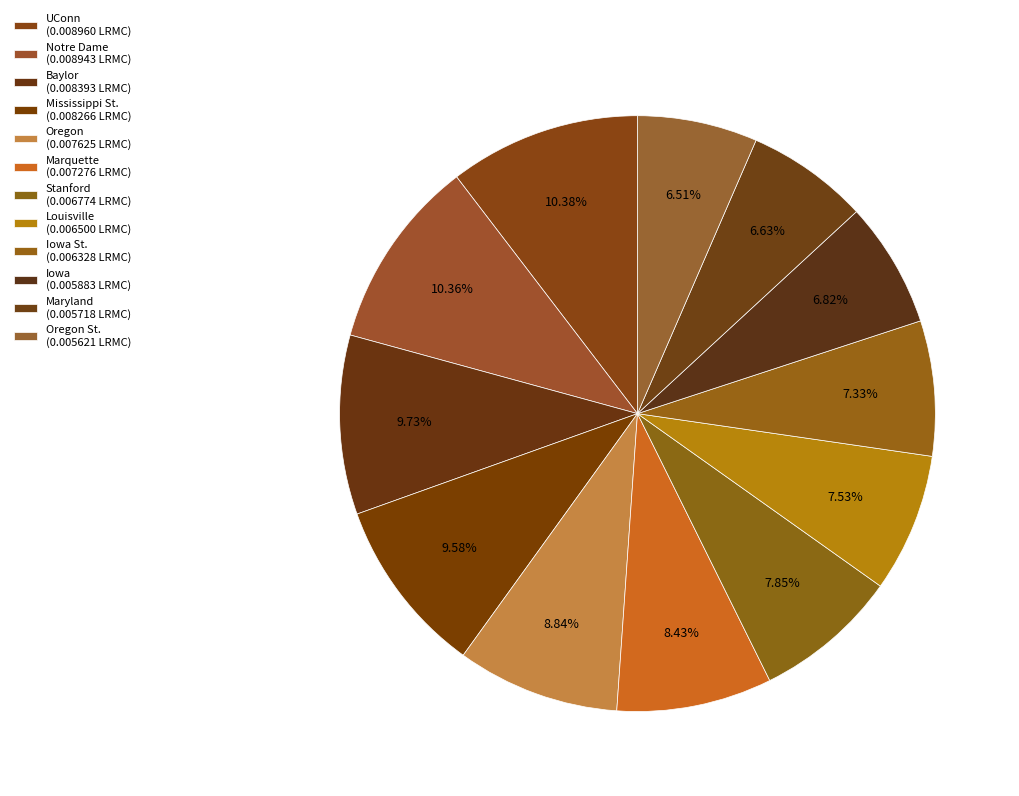

Which category has the smallest portion of the pie?

Oregon St.